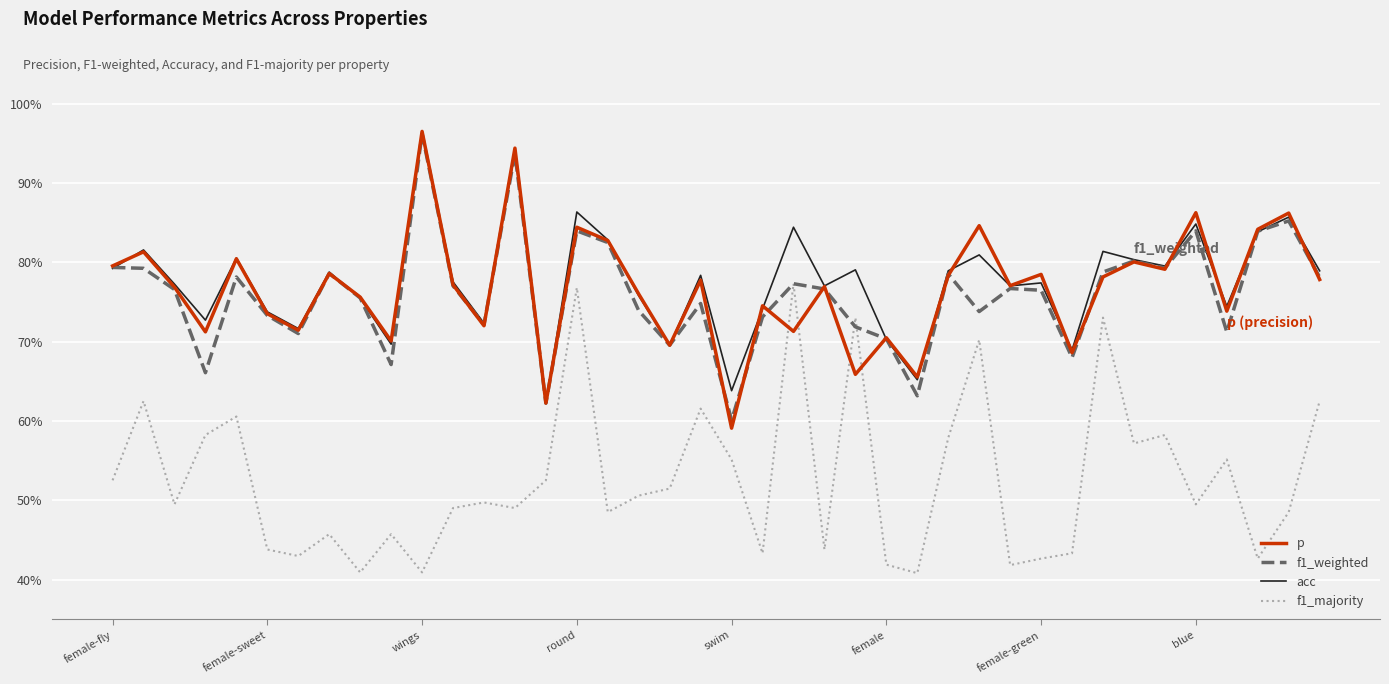

True or false: f1_weighted and acc intersect in this chart.

True